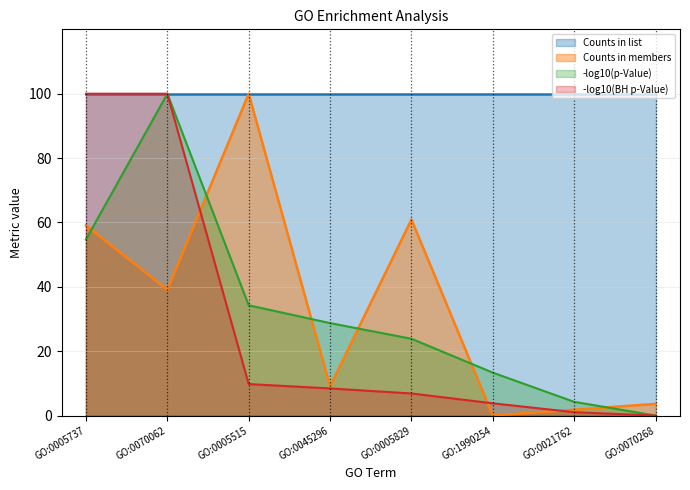

The value of Counts in members at GO:0005829 is 60.9. True or false?

True